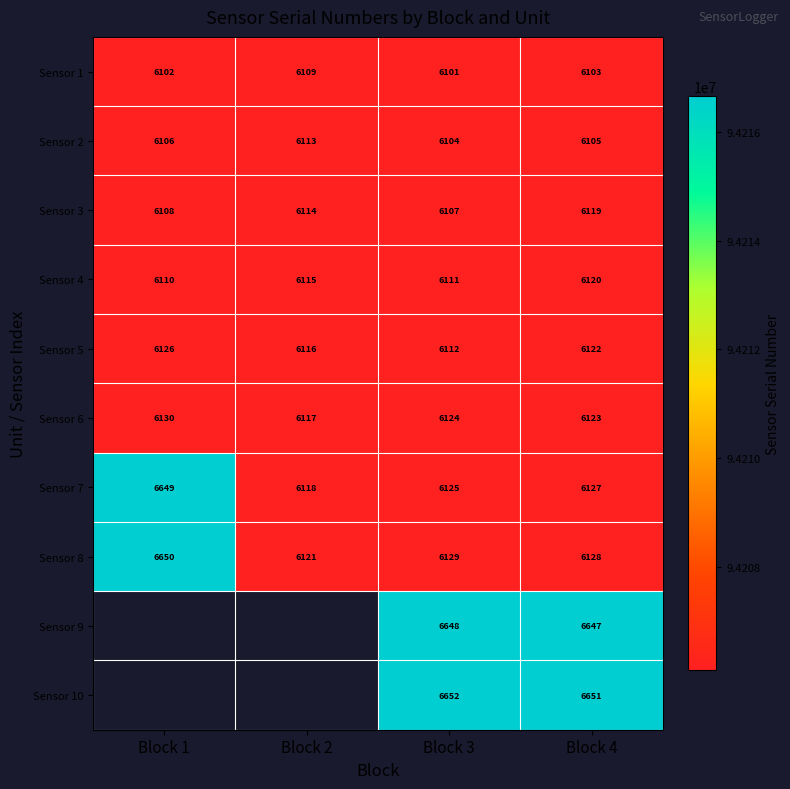

What is the spread (max minus min) of values at Block 3?

551